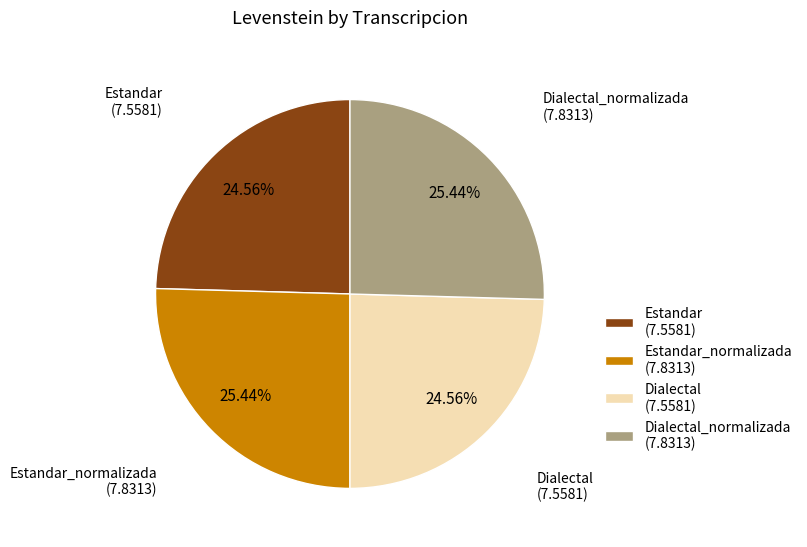

Between Dialectal_normalizada (7.8313) and Estandar (7.5581), which is larger?

Dialectal_normalizada (7.8313)